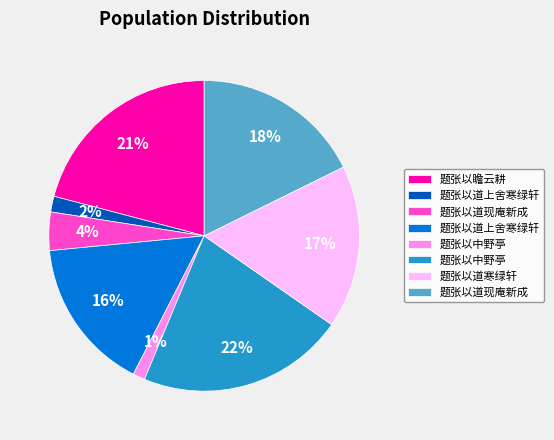

Is there a majority slice in this chart?

No